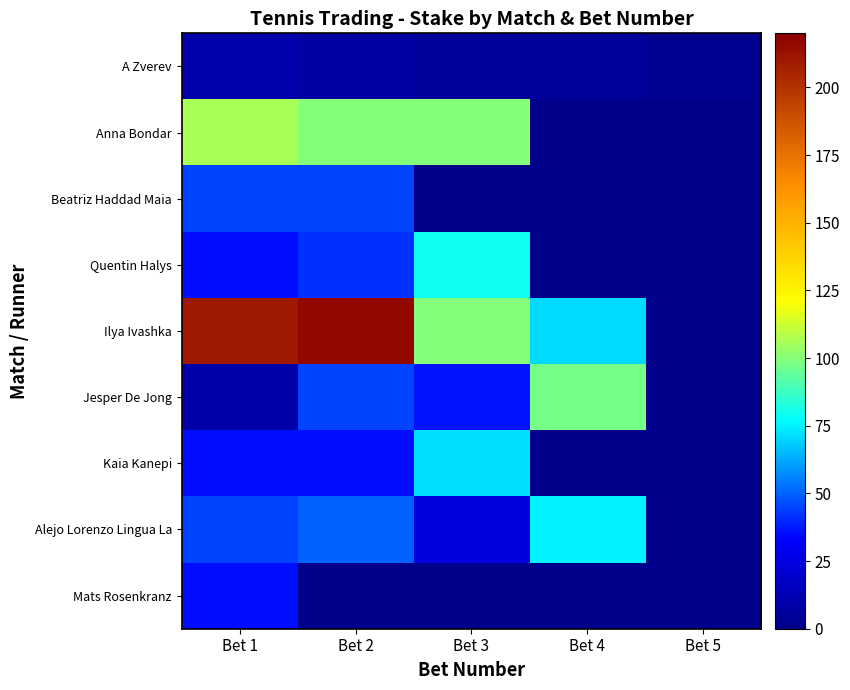

Which category has the highest value across all series?

Bet 2